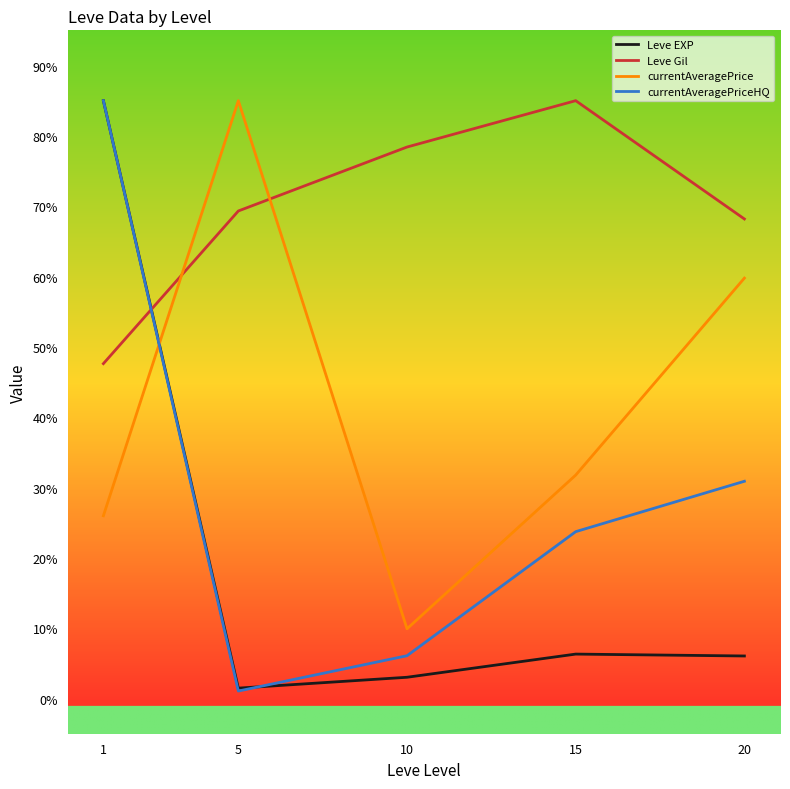

Which series has the largest total across all categories?

Leve Gil